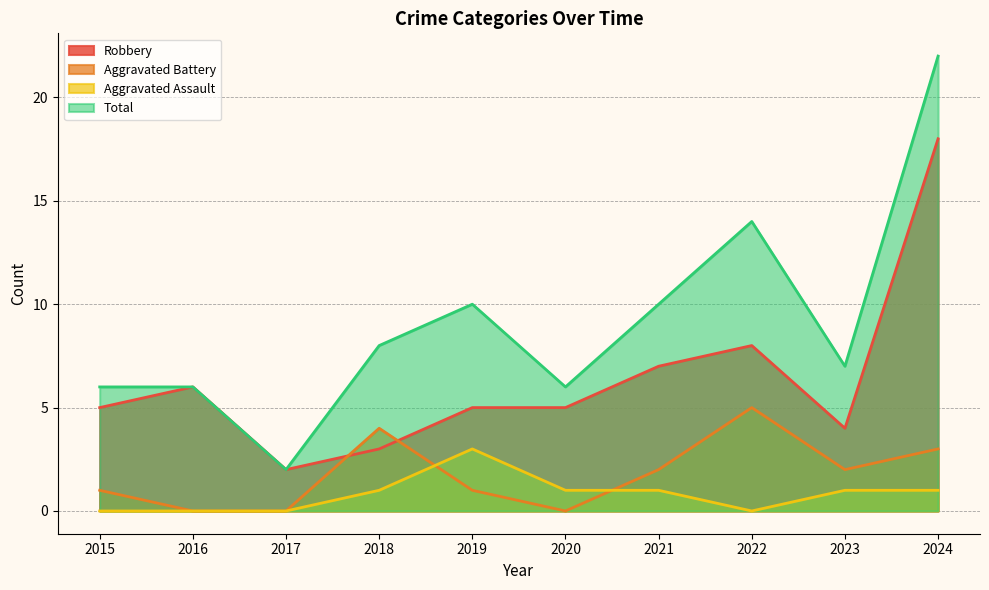

Where is the first local minimum for Robbery?

2017